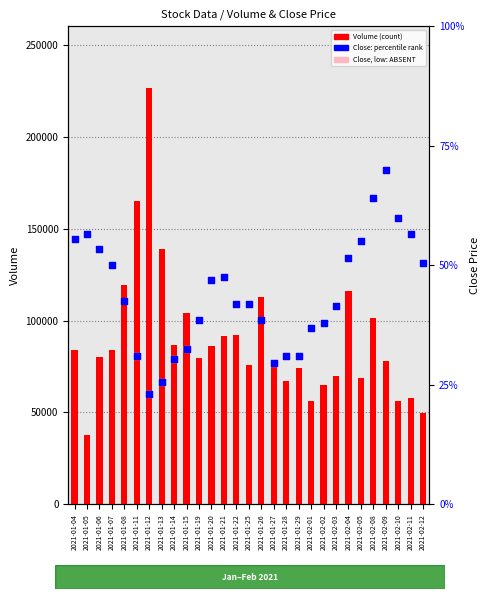

Which series has the widest spread of Y values?

Volume